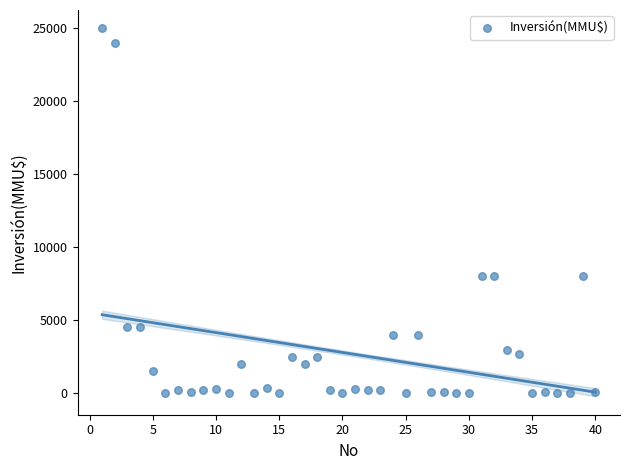

What is the range of Y values (max minus min)?

25000